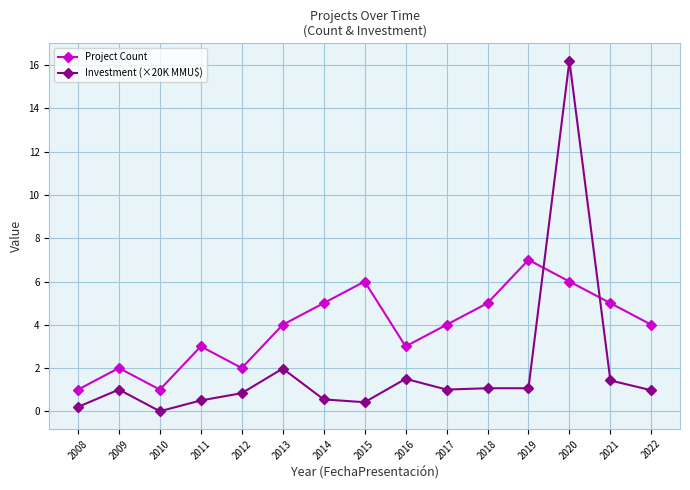

Between 2008 and 2020, which series saw the biggest shift?

Investment (×20K MMU$)